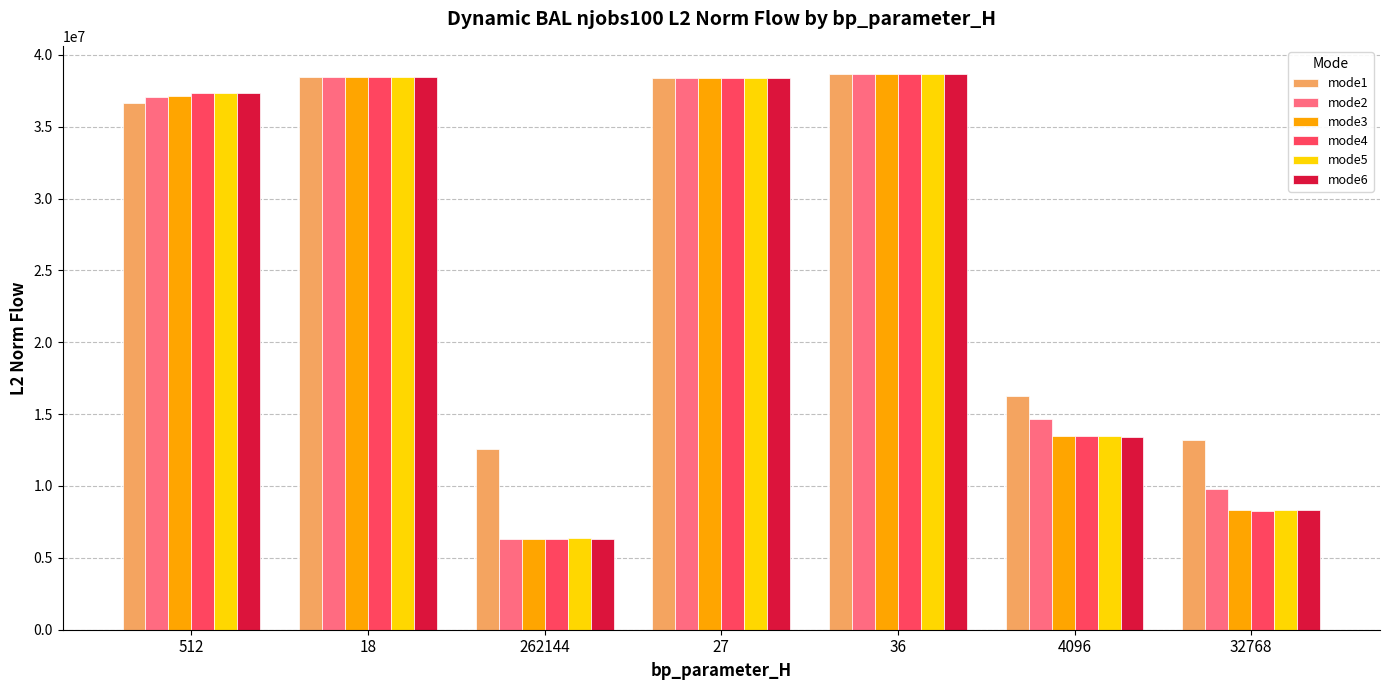

At which label does mode1 first exceed 36641262?

512